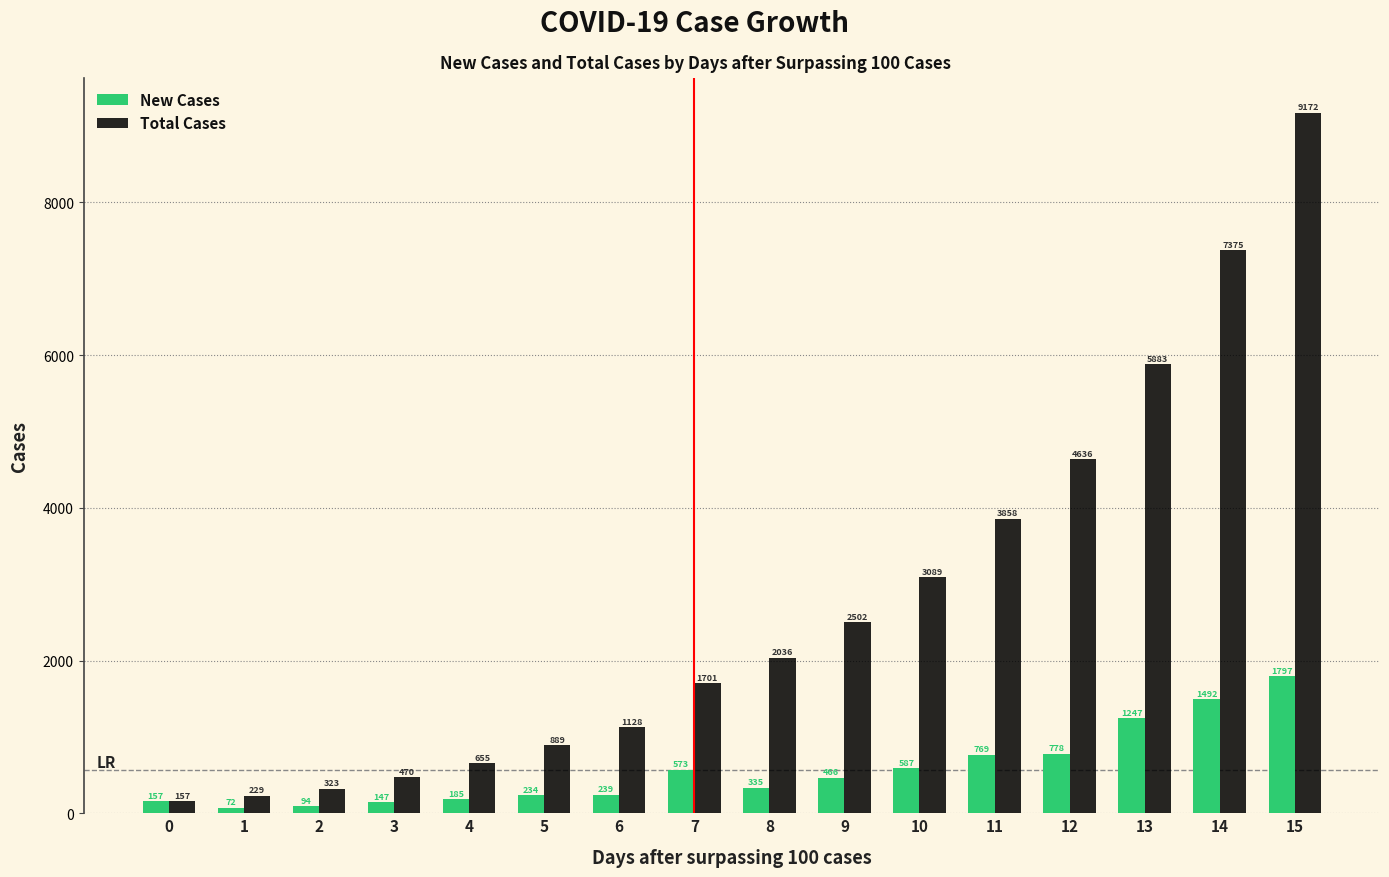

At which label does New Cases first exceed 466?

7